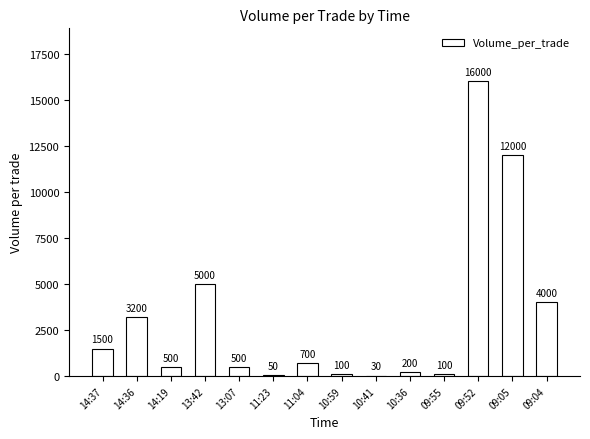

What is the change in value from 14:37 to 09:04?

+2500